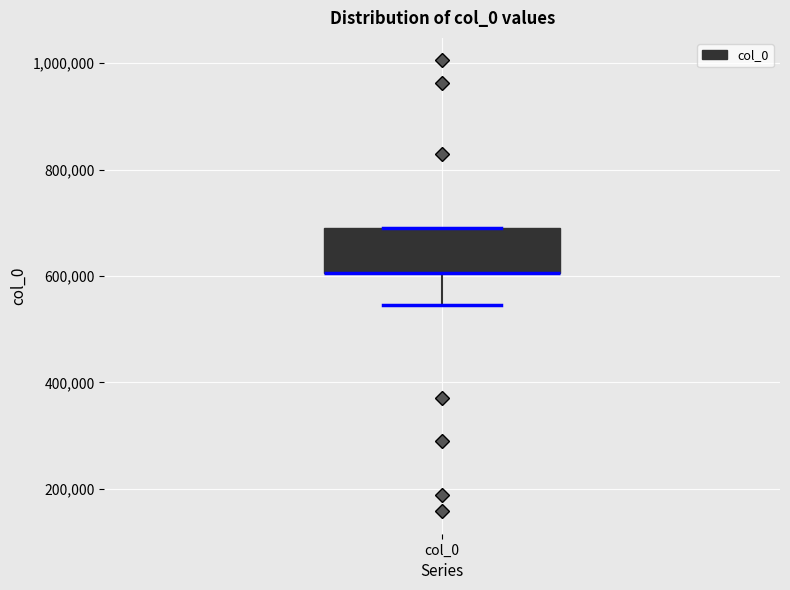

Read this box plot against the y-axis: the position of the median line, the range covered by the box, and the ends of both whiskers. The values are not printed on the chart, so give them approximately, as read against the axis.

median 600000 (drawn on the box's lower edge), box 600000 to 700000, whiskers 540000 to 700000